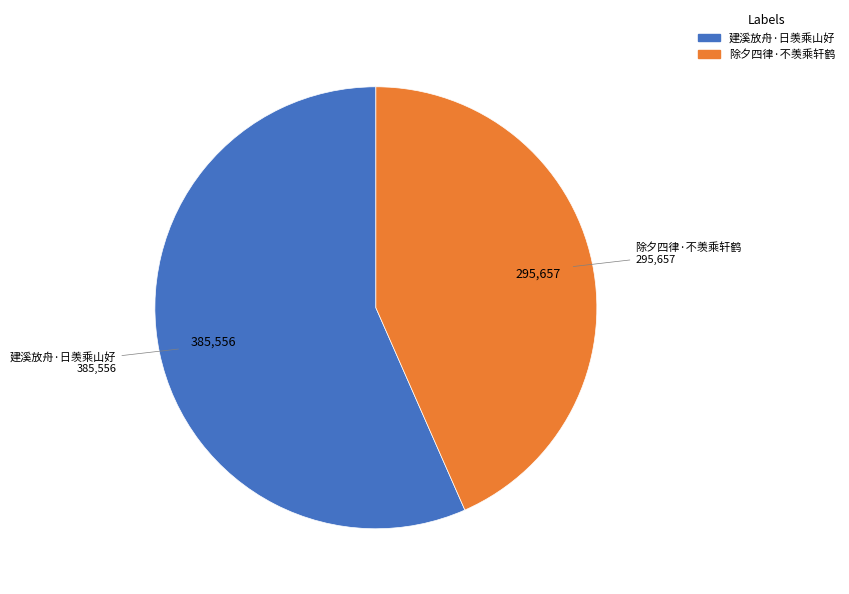

Do 除夕四律·不羡乘轩鹤 and 建溪放舟·日羡乘山好 together represent more than half of the pie?

Yes